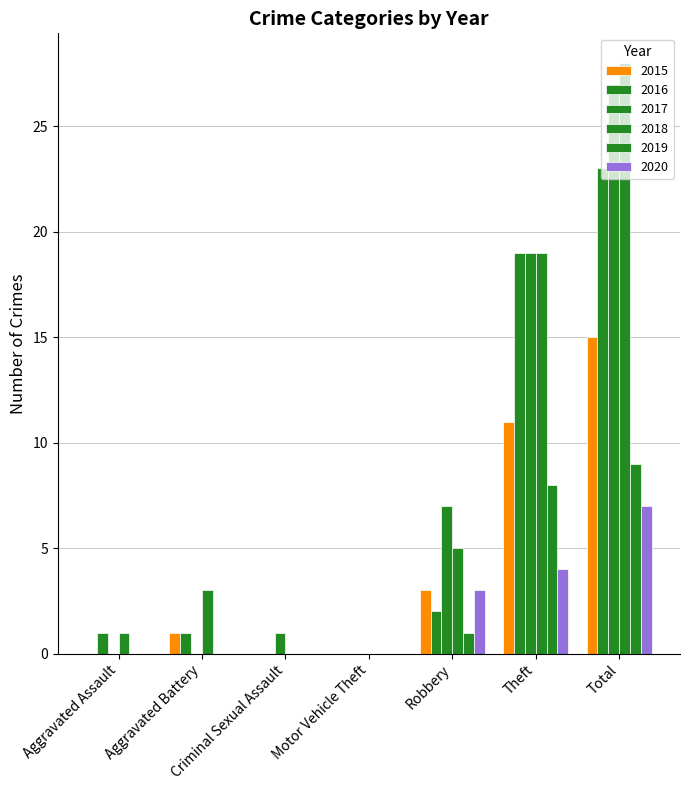

What is the value of the 2016 bar at the 2nd from the left?

1